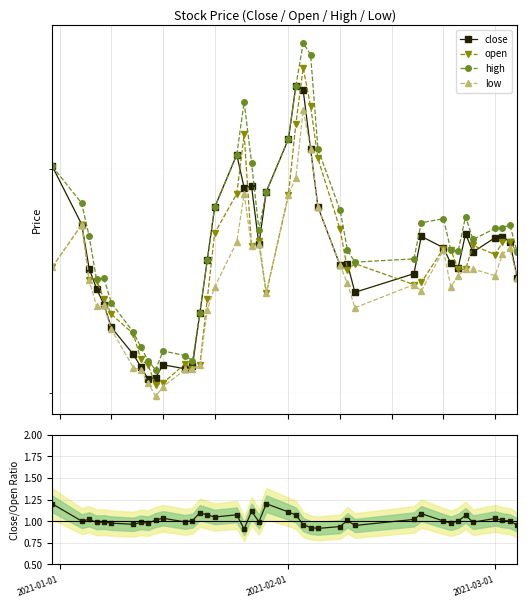

Reading left to right, what are all the values shown in this chart?

close: 30.1	27.1	25.0	24.2	23.5	22.5	21.4	21.0	20.5	20.6	21.1	20.9	21.0	23.1	25.4	28.0	30.8	29.0	29.1	26.2	28.8	31.7	34.8	34.6	31.1	28.0	25.2	25.3	24.0	24.8	26.5	26.0	25.3	25.1	26.7	25.8	26.5	26.5	26.3	24.6
open: 25.1	27.1	24.5	24.5	23.7	23.1	22.3	21.3	21.0	20.3	20.4	21.1	20.9	21.1	23.7	26.7	28.7	31.9	26.1	26.4	24.0	28.6	32.5	36.0	33.6	30.6	26.9	25.0	25.3	24.3	24.4	26.0	25.9	25.0	25.0	26.1	25.7	26.3	26.3	25.8
high: 30.1	28.2	26.5	24.6	24.6	23.5	22.3	21.7	21.2	20.9	21.6	21.4	21.2	23.1	25.4	28.0	30.8	33.8	30.3	26.9	28.8	31.7	34.8	37.7	36.9	31.1	27.8	25.9	25.3	25.5	27.2	27.4	25.9	25.9	27.5	26.4	26.9	27.0	27.1	25.8
low: 25.1	27.1	24.5	23.4	23.4	22.4	20.9	20.9	20.4	19.9	20.2	20.9	20.9	21.0	23.2	24.2	26.3	28.7	26.1	26.2	24.0	28.6	29.5	33.4	31.1	28.0	25.2	24.4	23.3	24.3	24.1	25.9	24.2	24.7	25.0	25.0	24.7	25.7	26.0	24.6
close / open: 1.2	1.0	1.0	1.0	1.0	1.0	1.0	1.0	1.0	1.0	1.0	1.0	1.0	1.1	1.1	1.0	1.1	0.9	1.1	1.0	1.2	1.1	1.1	1.0	0.9	0.9	0.9	1.0	0.9	1.0	1.1	1.0	1.0	1.0	1.1	1.0	1.0	1.0	1.0	1.0